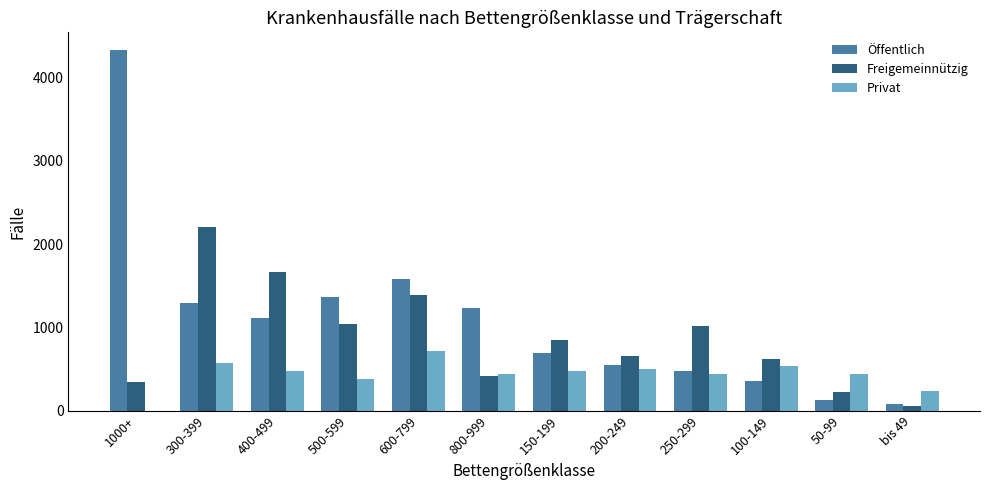

Which category has the highest value in the Privat series?

600-799